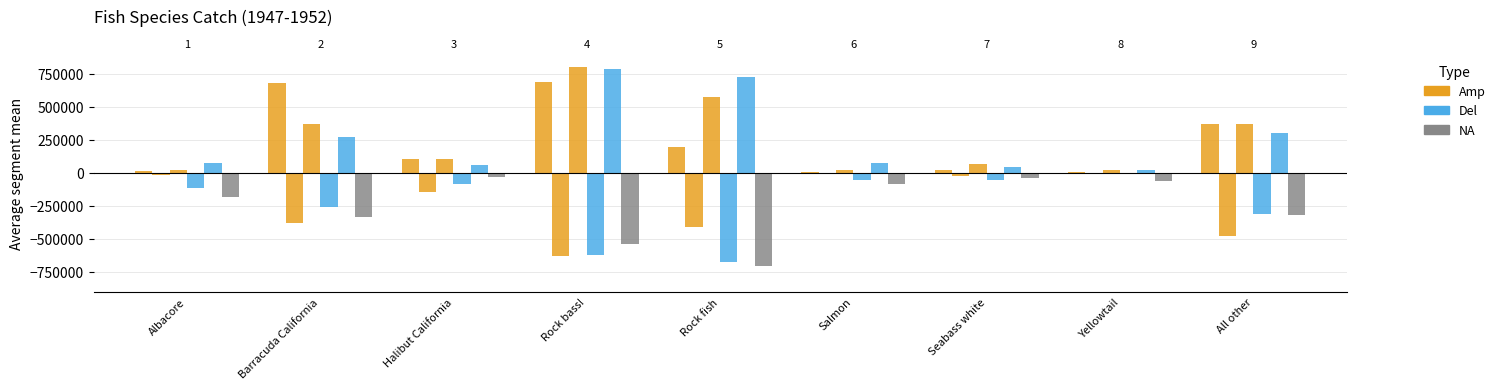

What is the difference between the 1947 values at Yellowtail and Rock fish?

186704